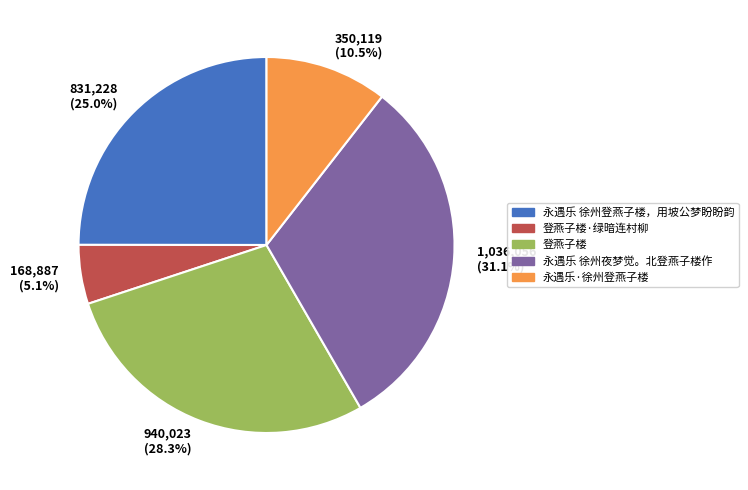

Which has a higher value, 831,228 (25.0%) or 1,036,056 (31.1%)?

1,036,056 (31.1%)